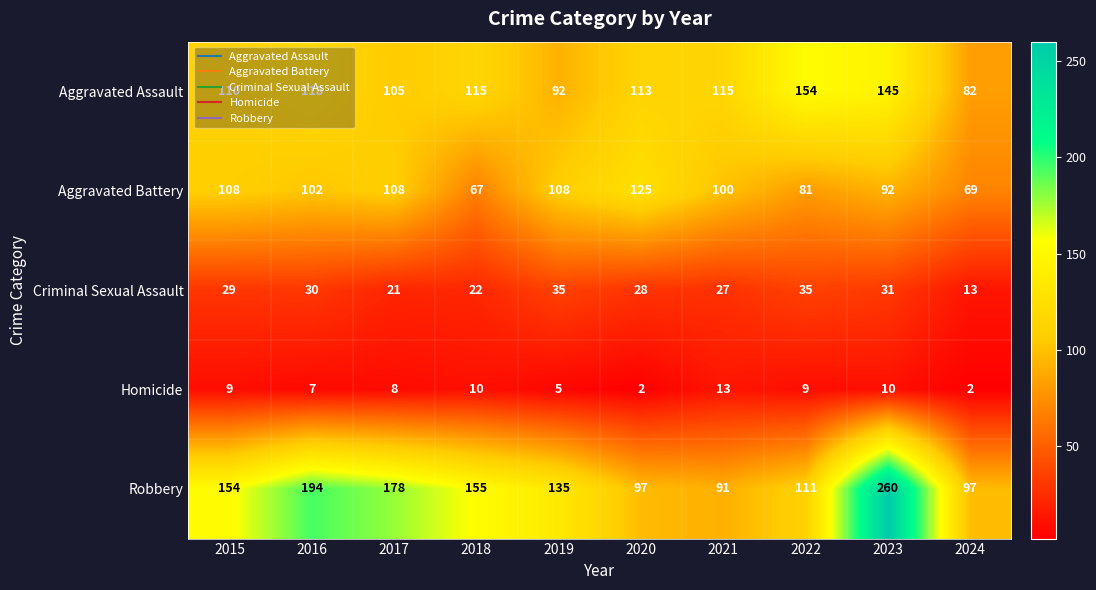

What is the total value across all series at 2021?

346